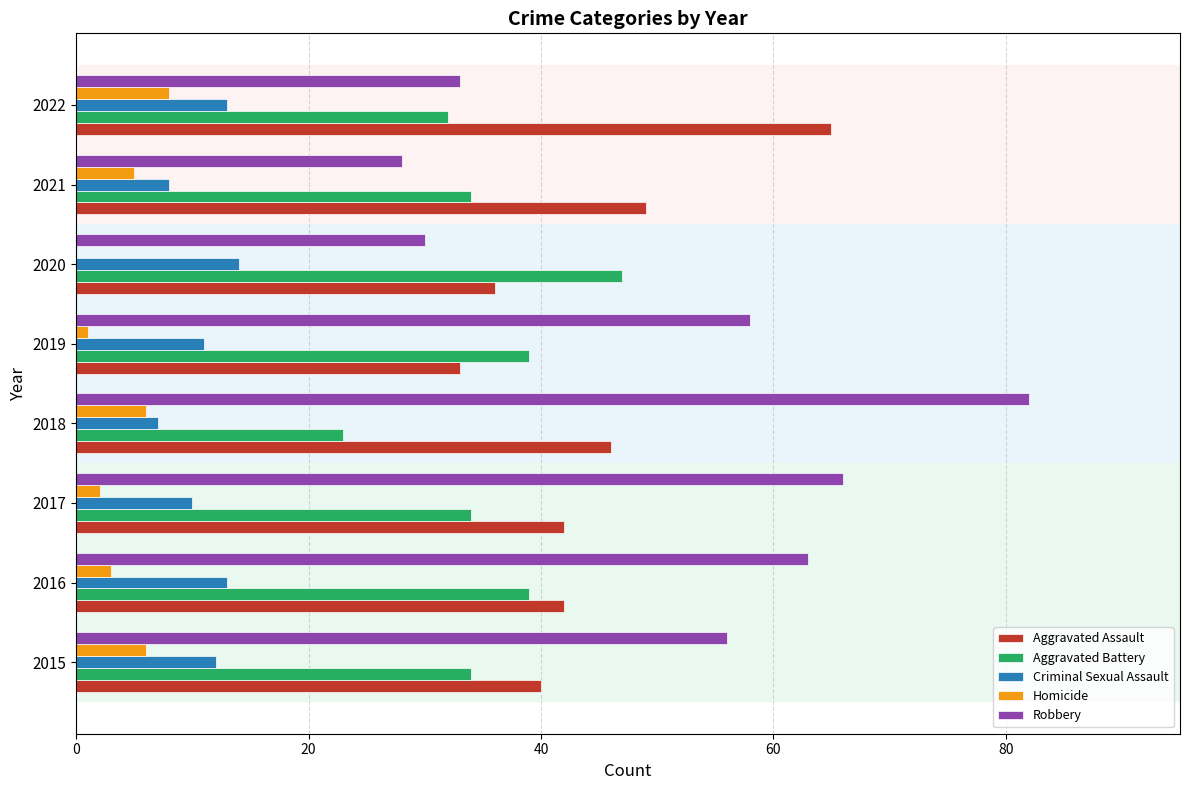

What are all the series names shown in the legend?

Aggravated Assault, Aggravated Battery, Criminal Sexual Assault, Homicide, Robbery